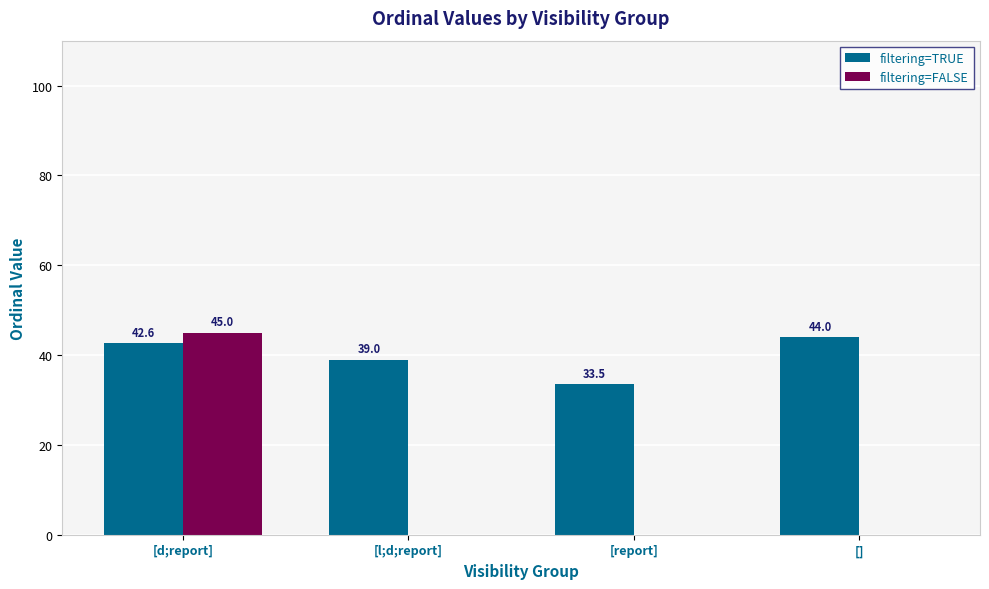

What is the sum of all filtering=FALSE values?

45.0